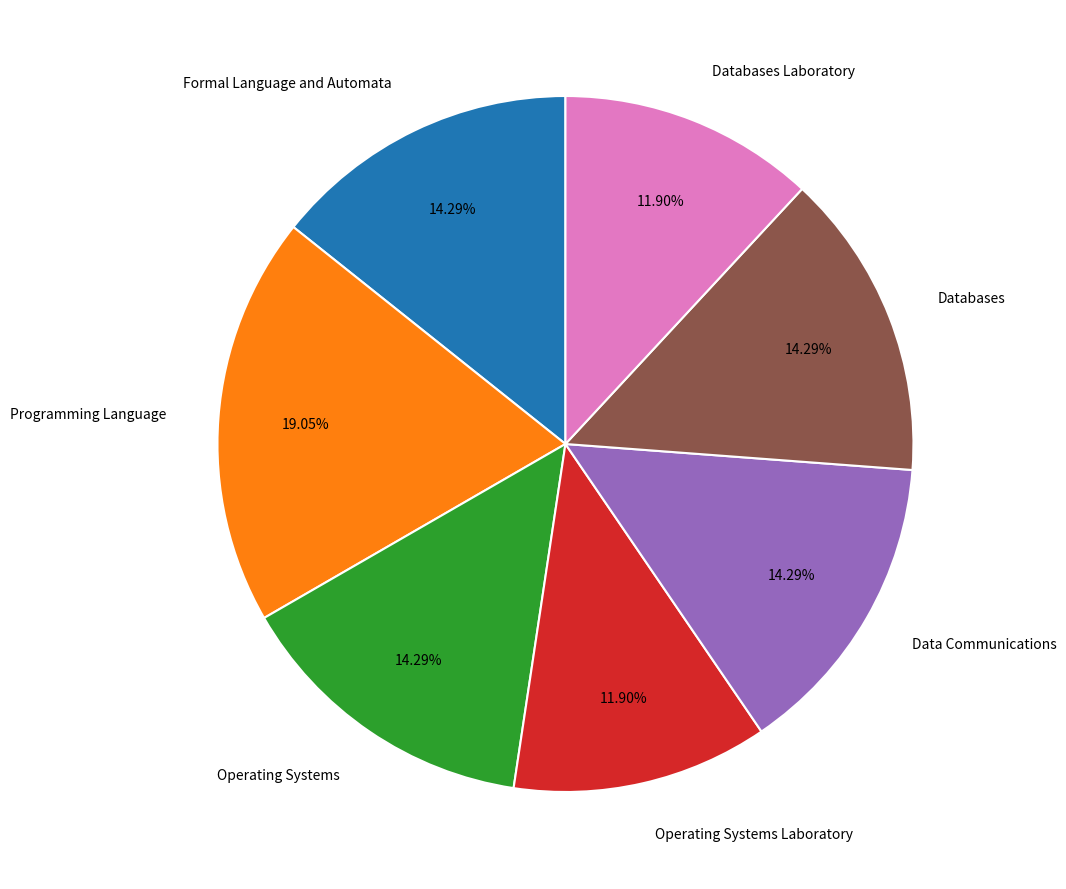

What is the largest slice in the pie chart?

Programming Language